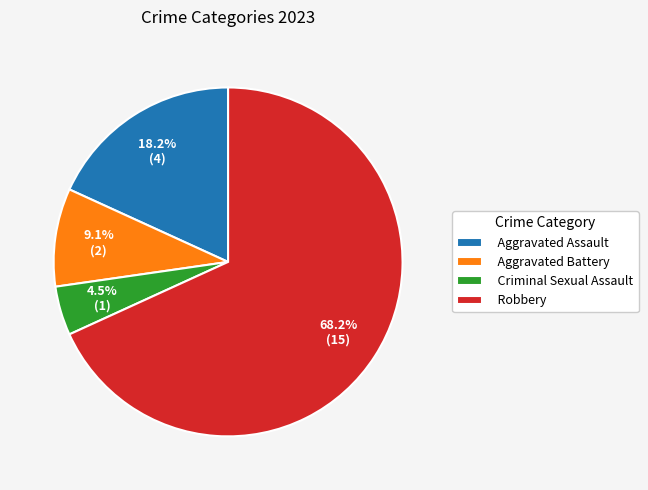

The Aggravated Battery slice represents 9% of the pie. True or false?

True